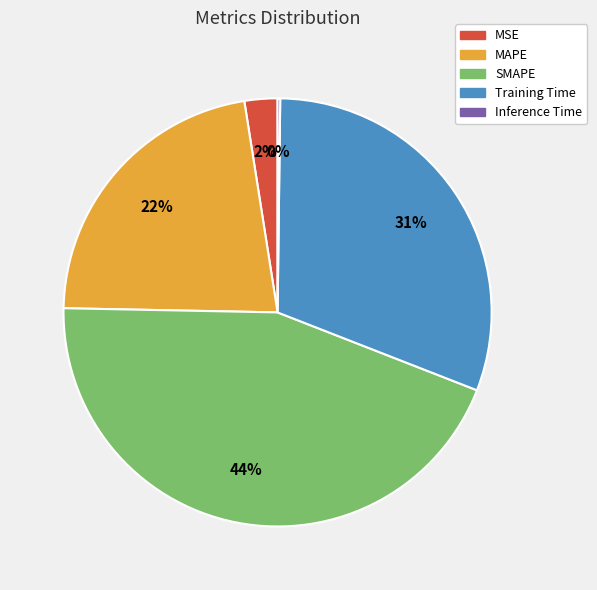

Which has a higher value, MAPE or SMAPE?

SMAPE